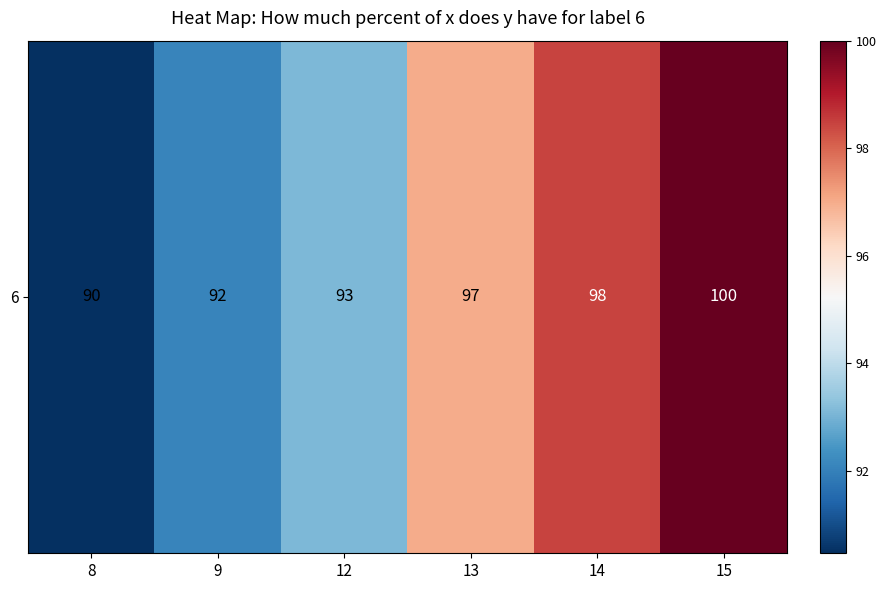

The value at 9 is 58.5. True or false?

False